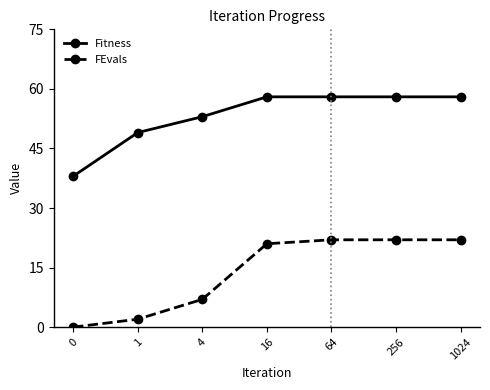

Reading left to right, transcribe all the data shown in this chart.

Fitness: 0=38	1=49	4=53	16=58	64=58	256=58	1024=58
FEvals: 0=0	1=2	4=7	16=21	64=22	256=22	1024=22